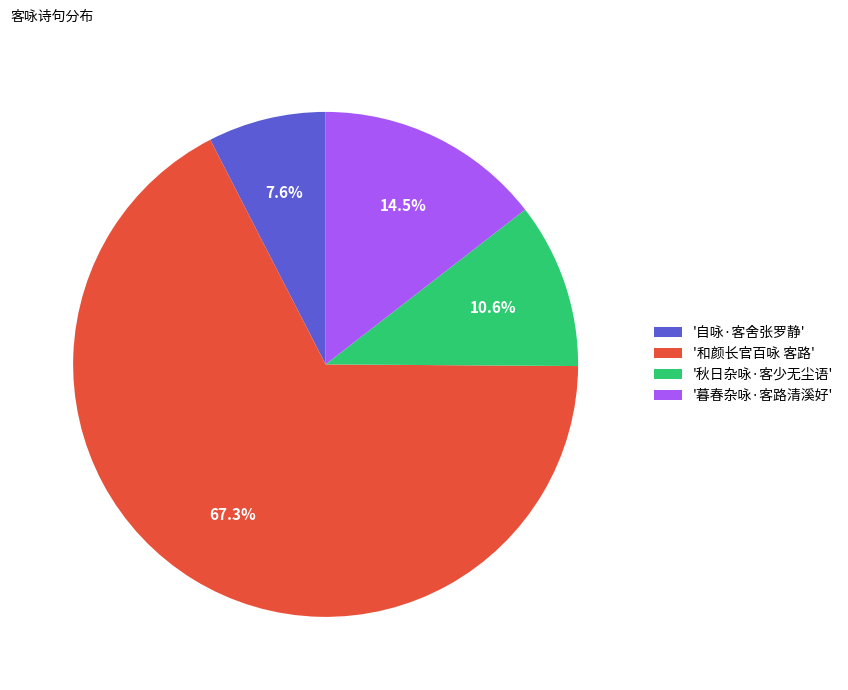

To the nearest percent, what is the difference between the largest and smallest slice percentages?

60%